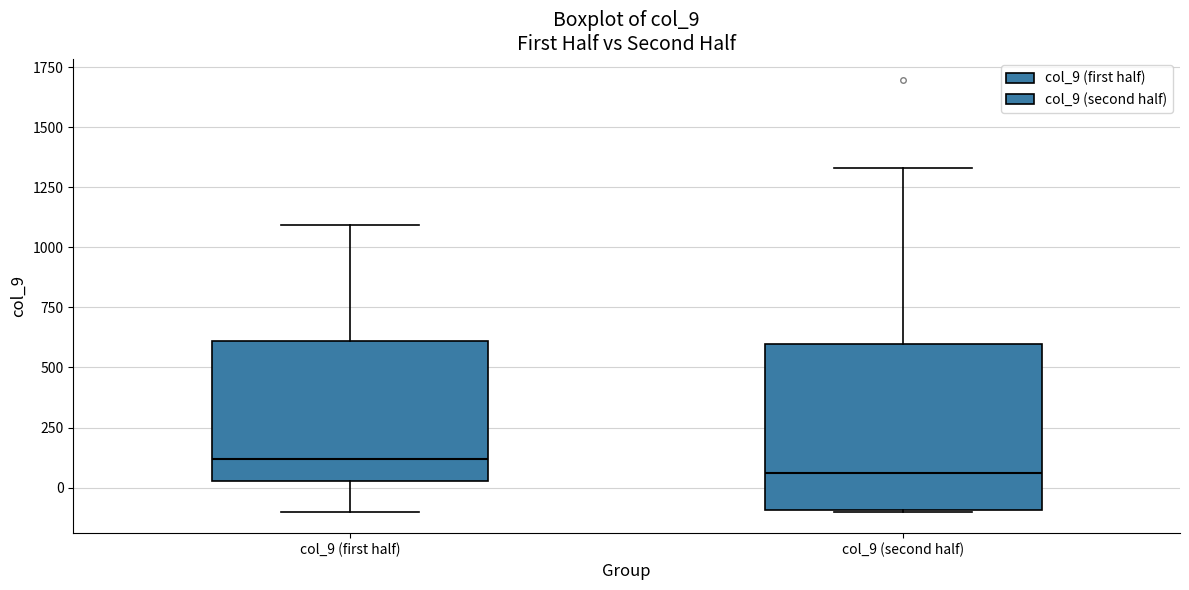

Where does the upper whisker of the box for col_9 (second half) end on the y-axis? The values are not printed on the chart, so give them approximately, as read against the axis.

1350